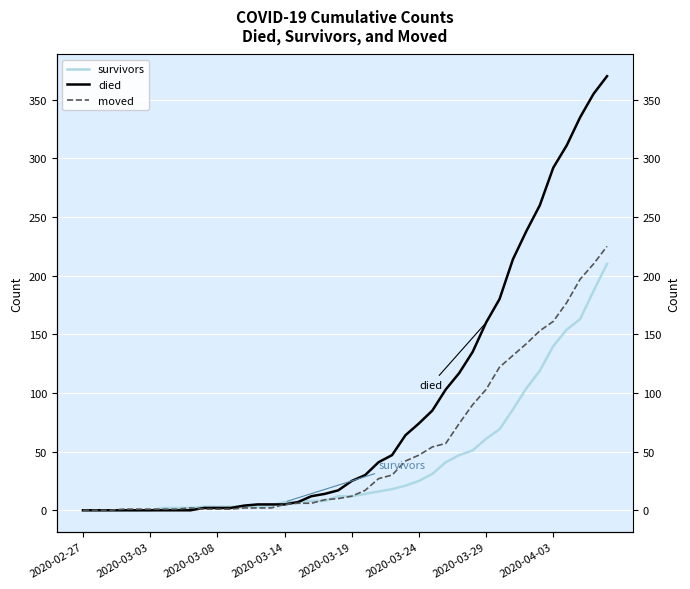

What is the sum of all survivors values?

1636